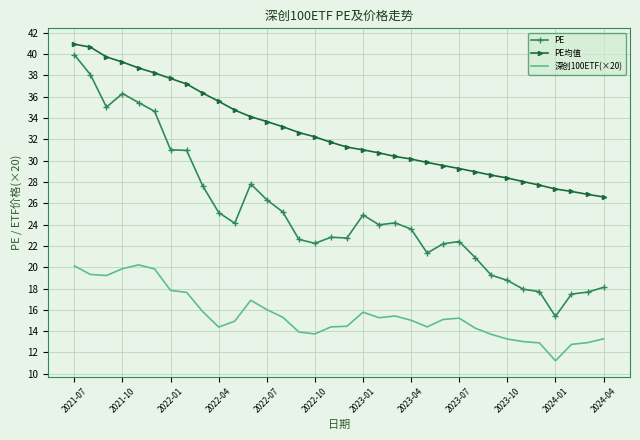

List the series in order of their overall mean, highest first.

PE均值, PE, 深创100ETF(×20)